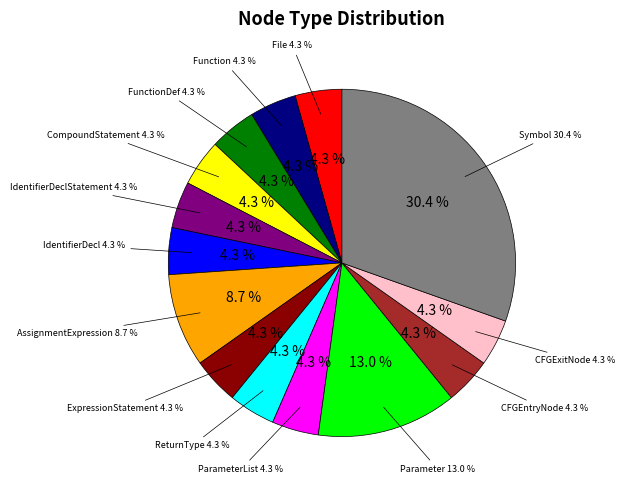

What percentage do Parameter and CompoundStatement together represent?

17.4%